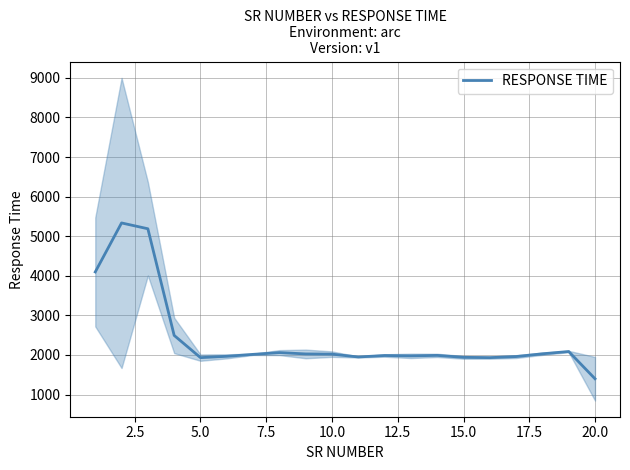

The value of RESPONSE TIME at 15.0 is 744.2. True or false?

False